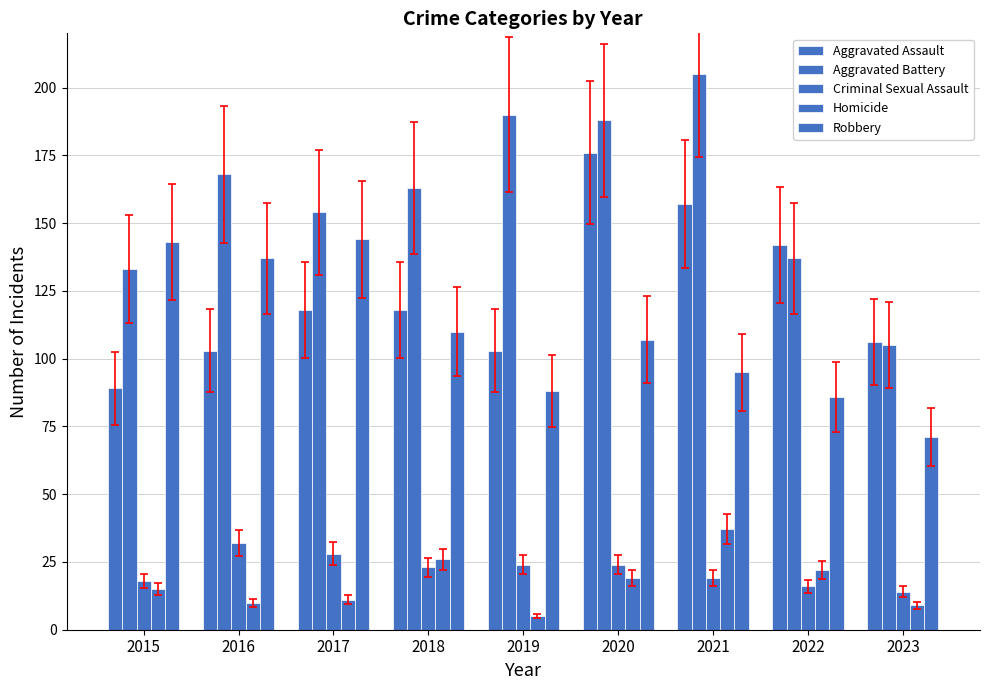

List the labels in order of Aggravated Assault value, smallest first.

2015, 2016, 2019, 2023, 2017, 2018, 2022, 2021, 2020